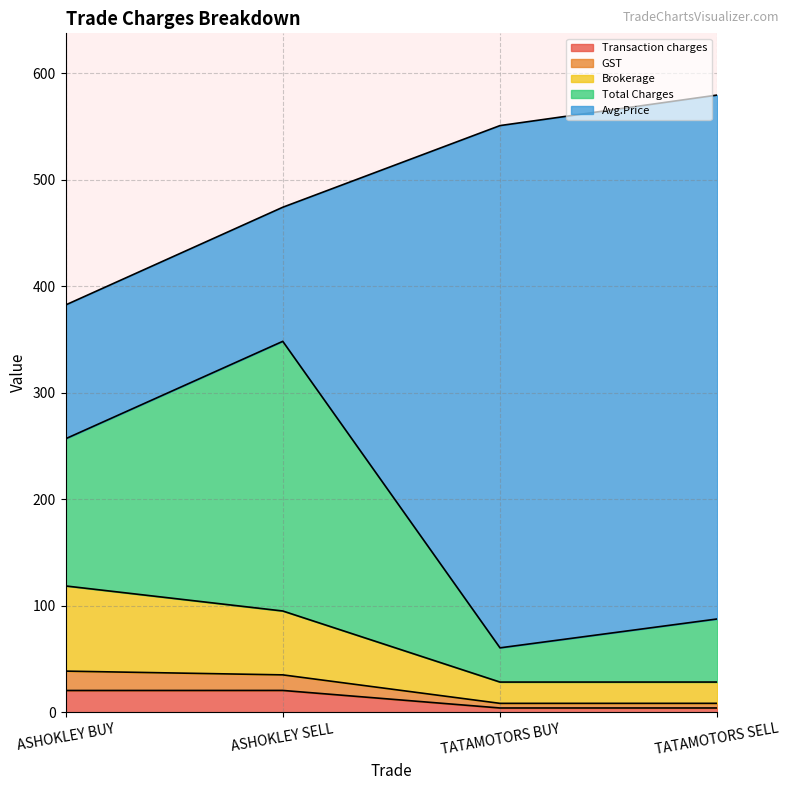

What is the maximum value for Transaction charges?

20.5